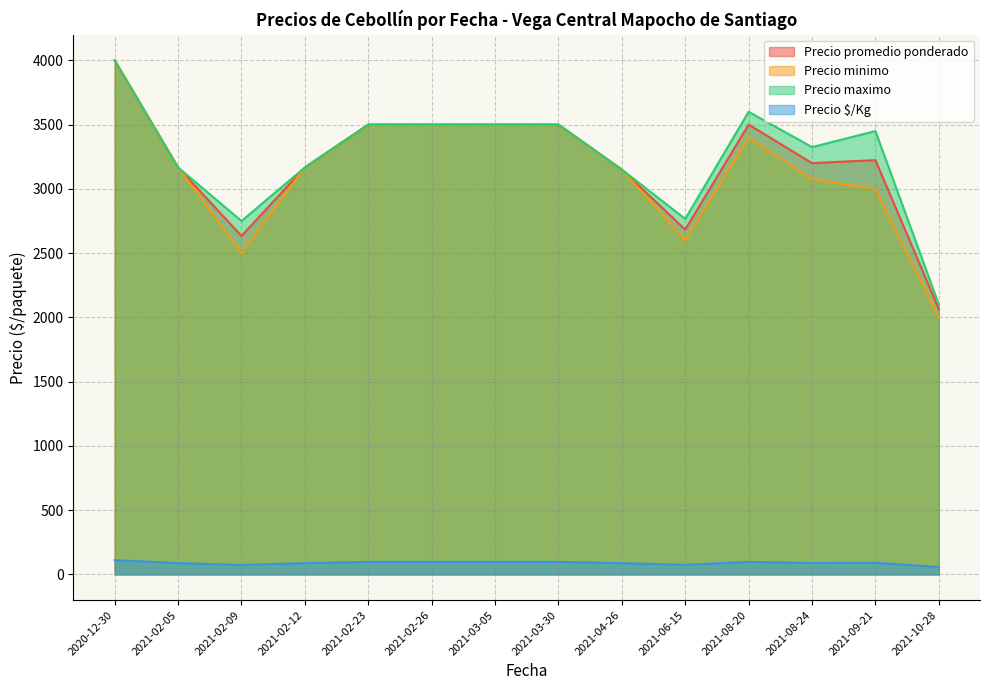

True or false: Precio $/Kg has a value of 71 at 2021-03-05.

False